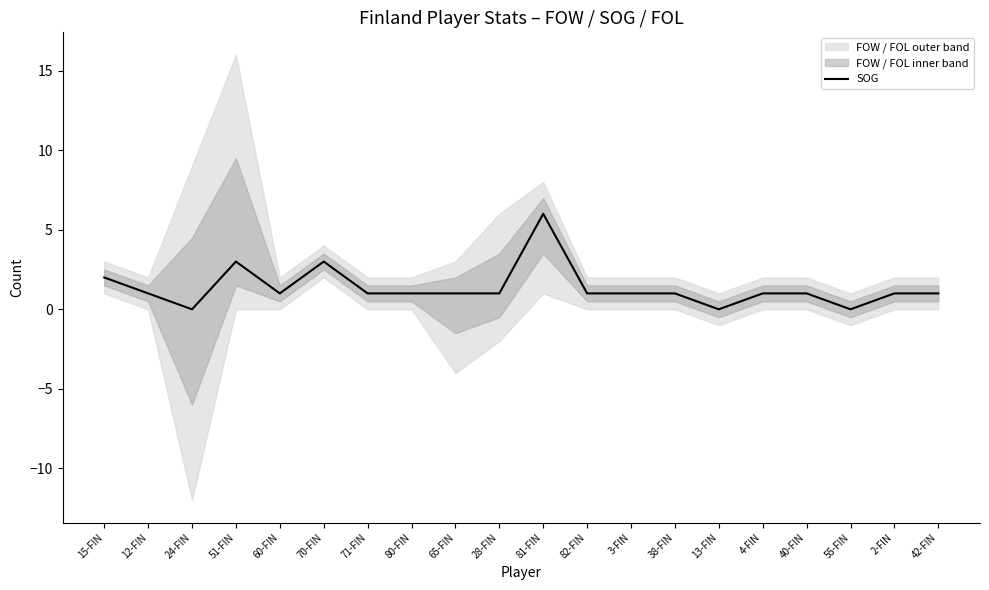

How many points are higher than both their immediate neighbors (excluding endpoints)?

3